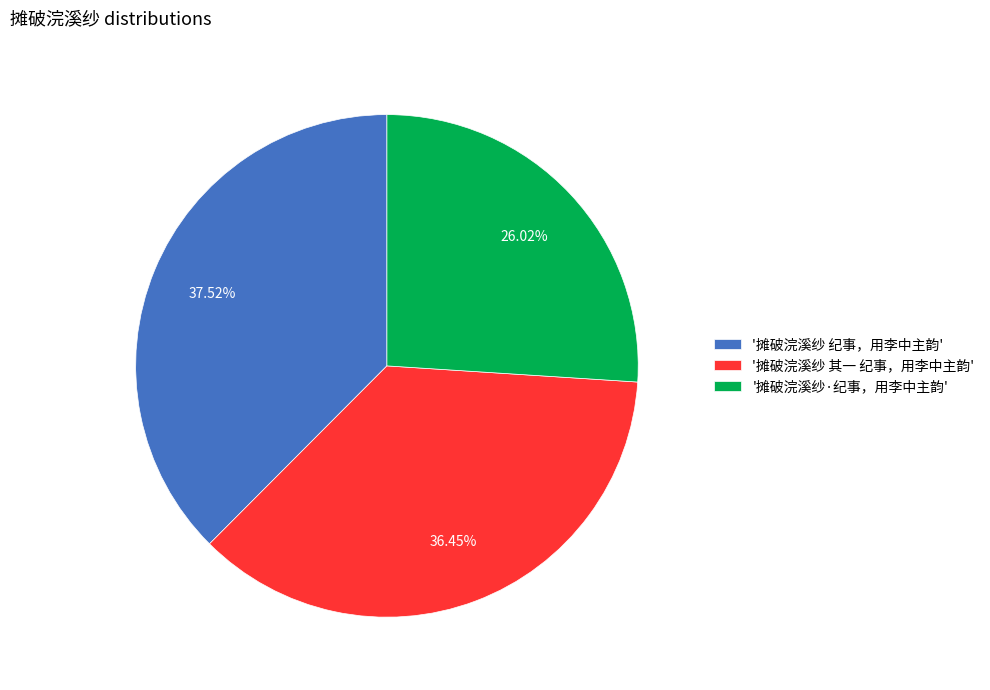

Does any single category account for the majority?

No